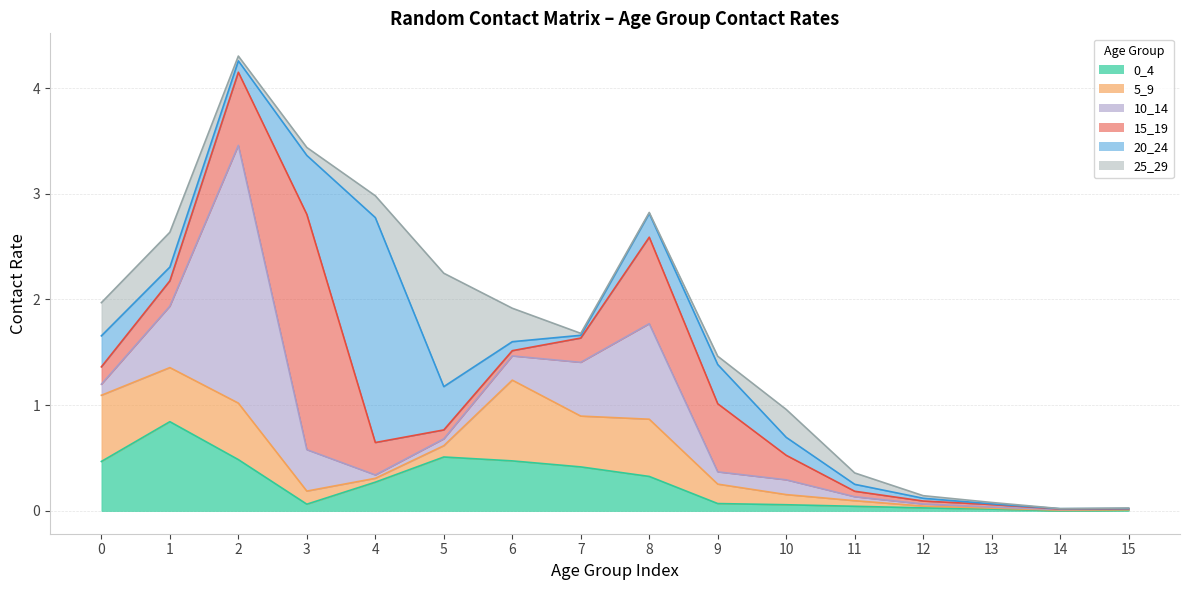

The value of 25_29 at 12 is 0.0. True or false?

False